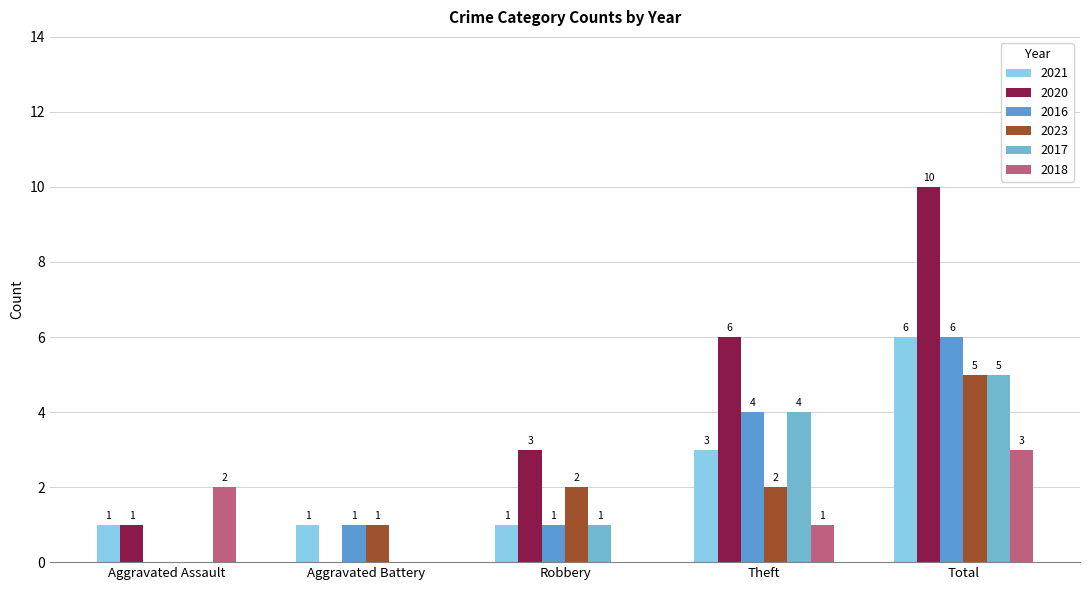

Between Aggravated Battery and Theft, which is larger?

Theft